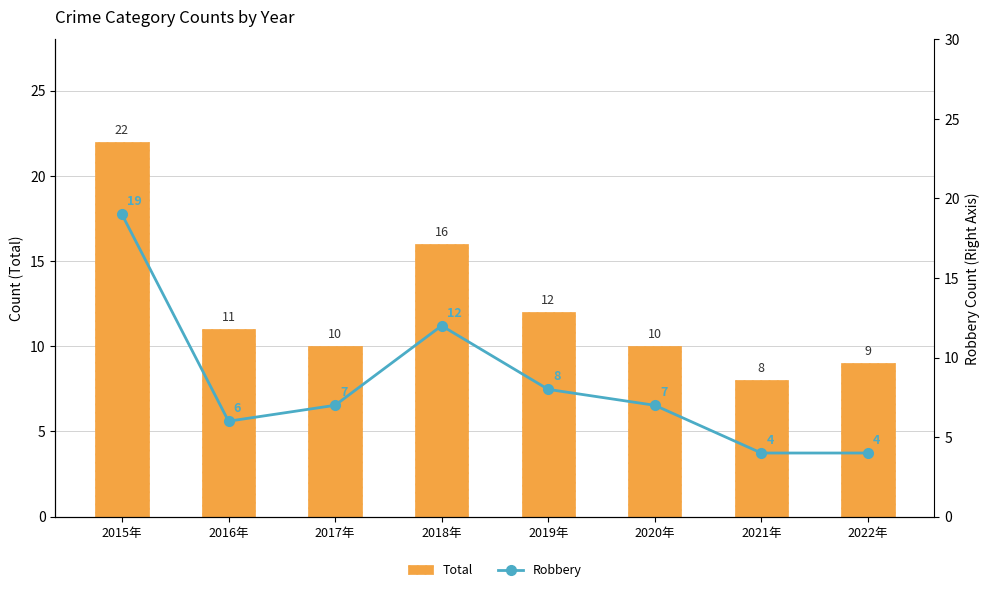

What is the lowest value of the Robbery series?

4